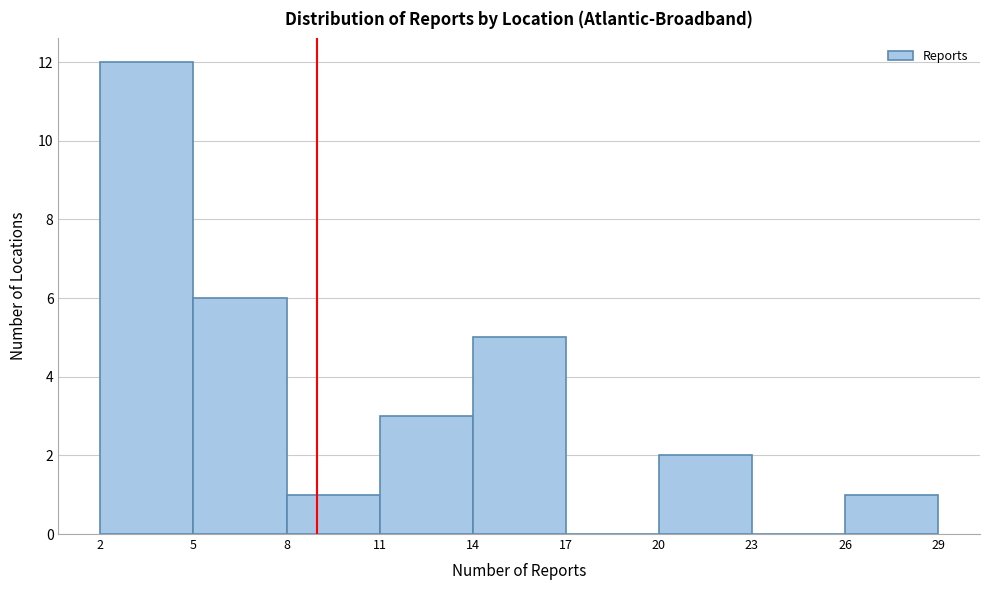

Reading left to right, transcribe this chart: for each bar, give the range it covers on the x-axis and its height. The values are not printed on the chart, so give them approximately, as read against the axis.

2 to 5: 12
5 to 8: 6
8 to 11: 1
11 to 14: 3
14 to 17: 5
17 to 20: 0
20 to 23: 2
23 to 26: 0
26 to 29: 1